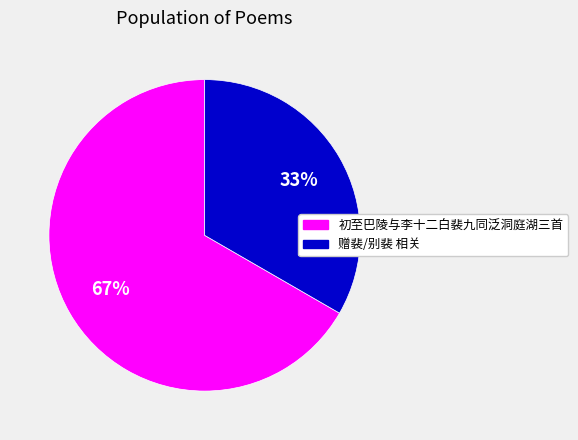

Does any single category account for the majority?

Yes